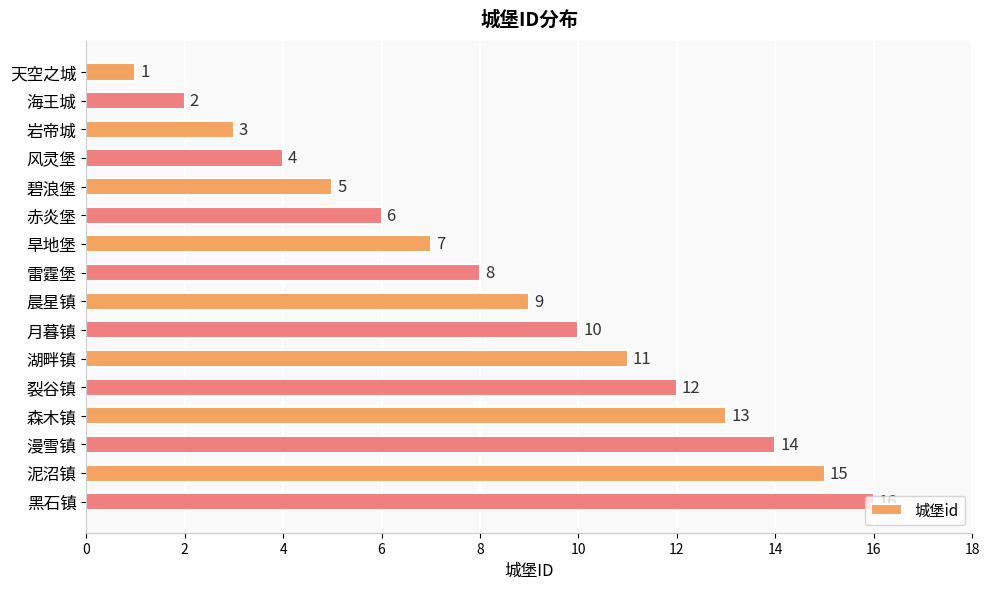

What is the sum of all values?

136